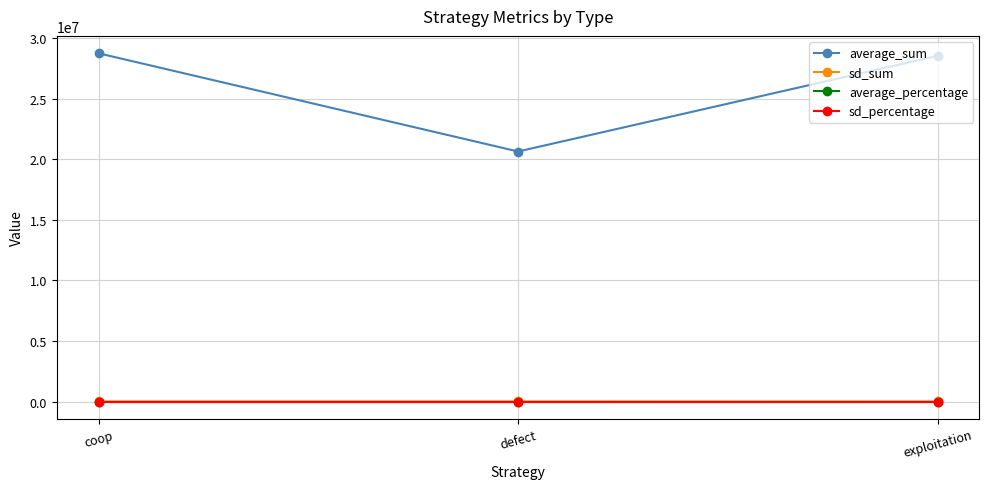

What is the label of the 3rd point from the right?

coop